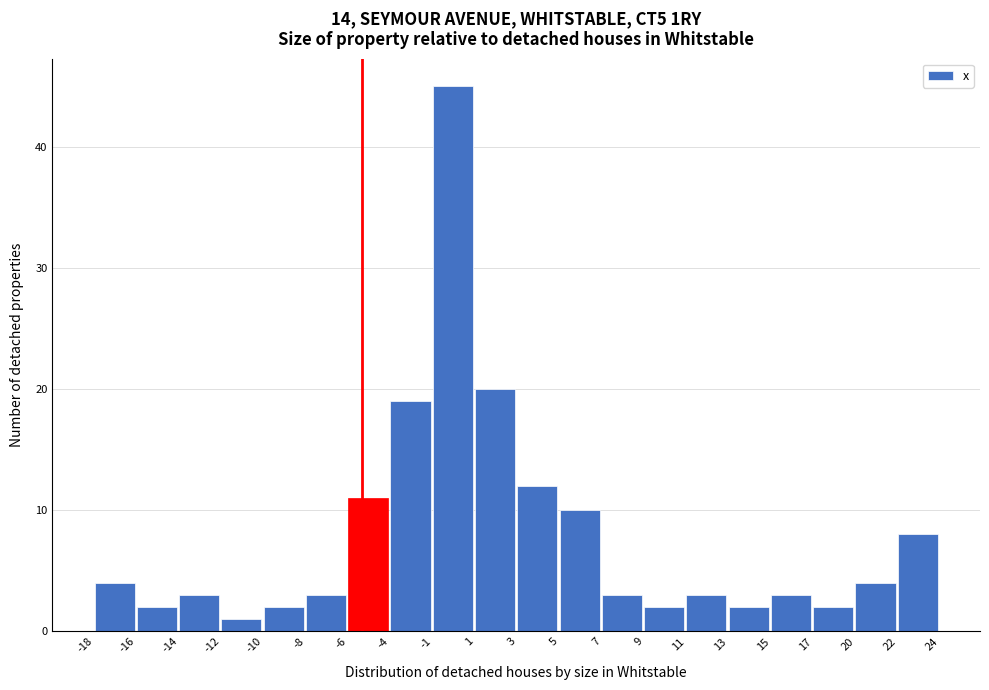

Reading left to right, list all the values displayed in this chart.

4	2	3	1	2	3	11	19	45	20	12	10	3	2	3	2	3	2	4	8